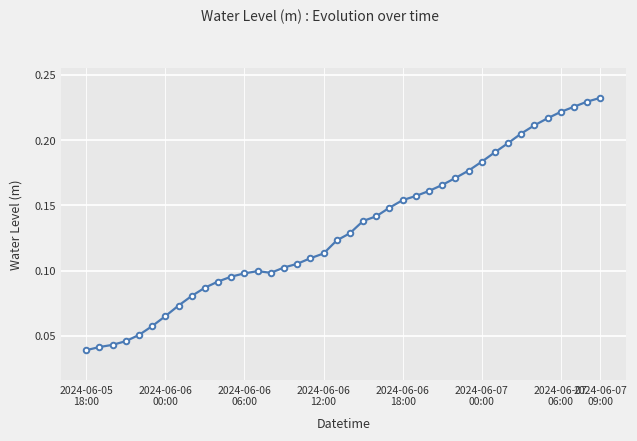

Count the values in the range 0 to 1.

40